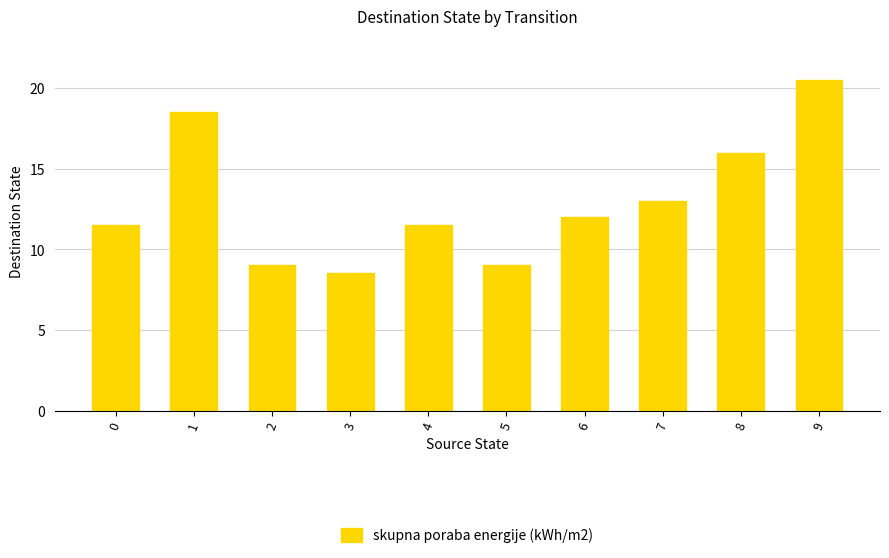

What is the sum of all values?

129.5